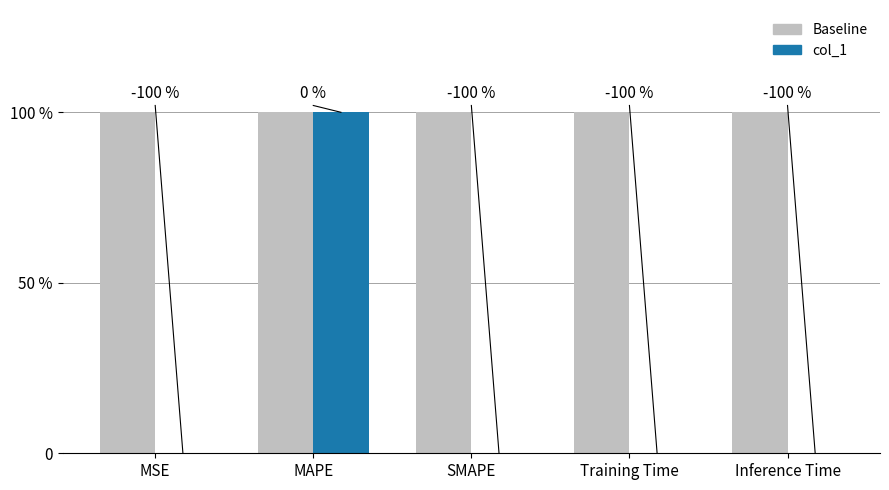

What are all the series names shown in the legend?

Baseline, col_1